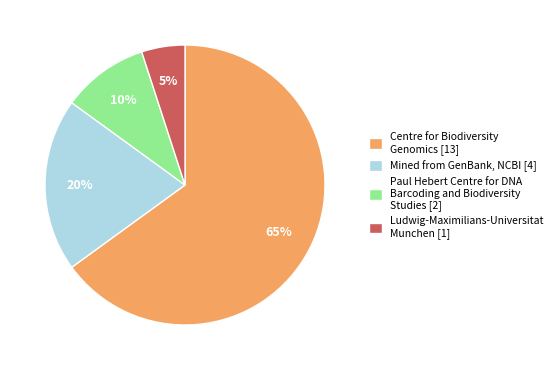

Is the sum of Mined from GenBank, NCBI [4] and Centre for Biodiversity Genomics [13] greater than half?

Yes